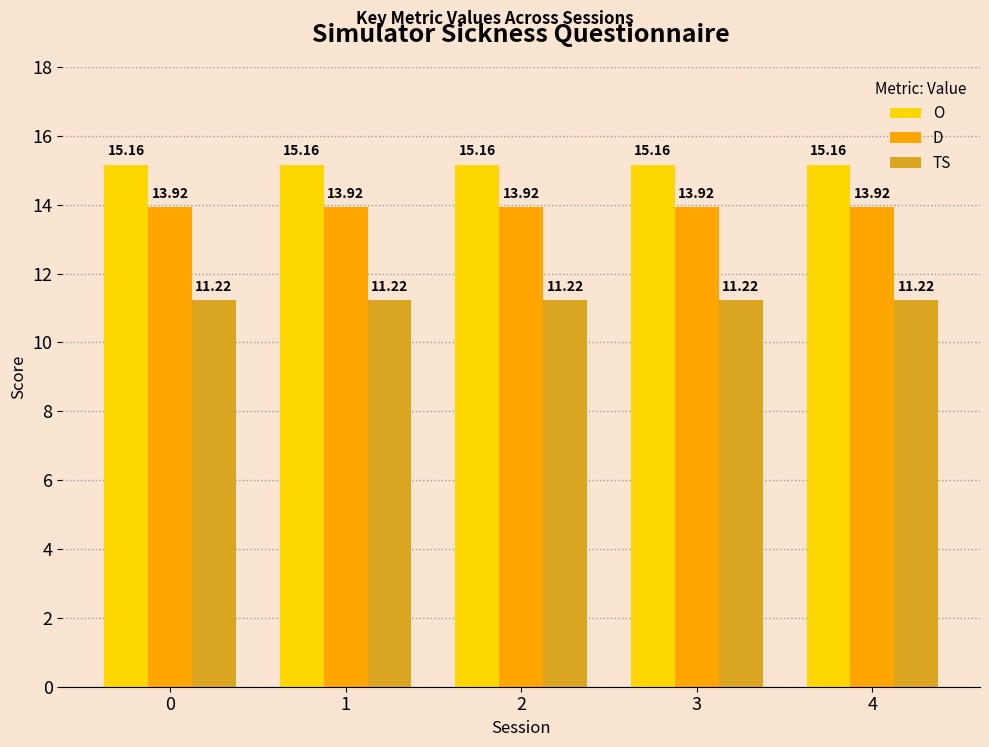

Does the chart contain any negative values?

No